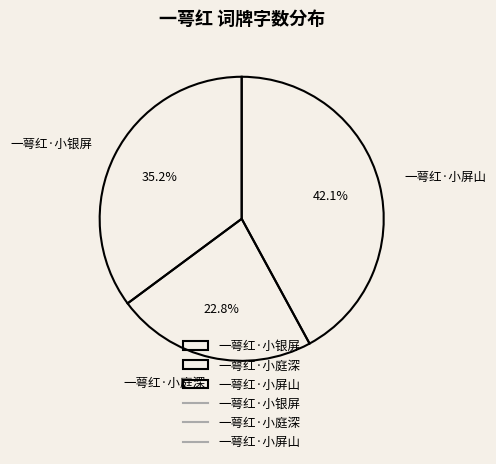

Count the number of slices in the pie.

3